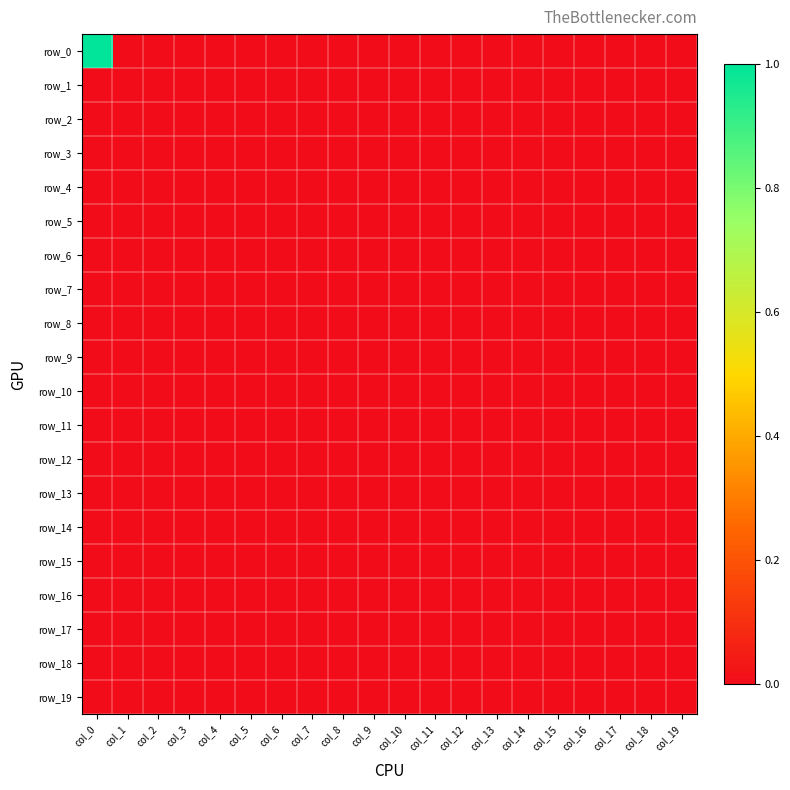

How many categories are shown in the chart?

20